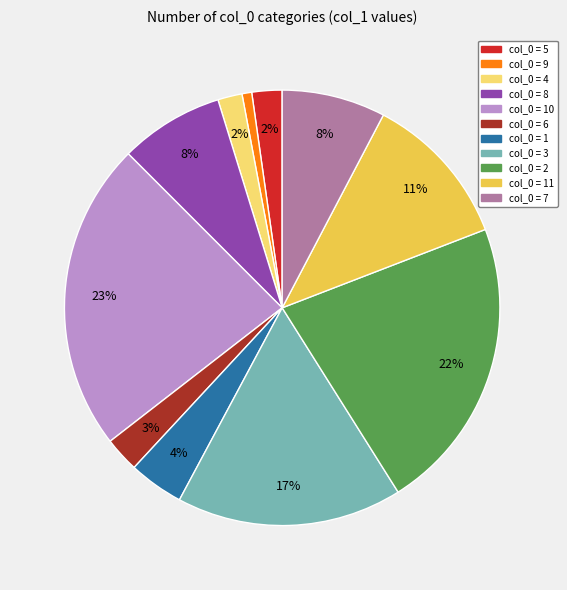

Count the number of slices in the pie.

11